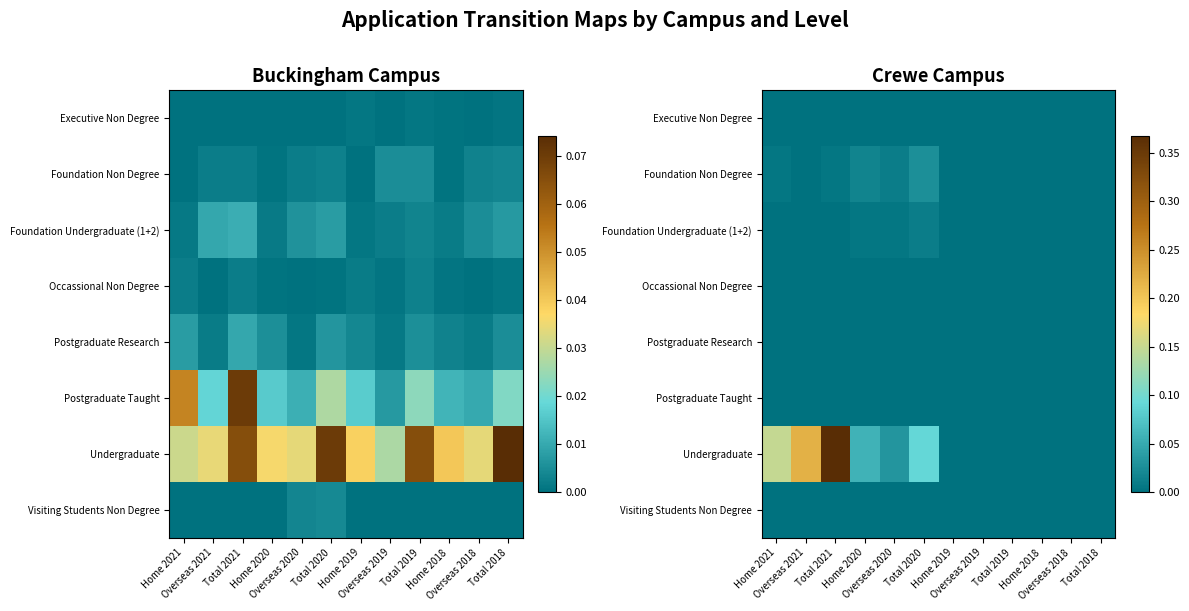

Is it true that Visiting Students Non Degree equals 0.0 at Total 2018?

True